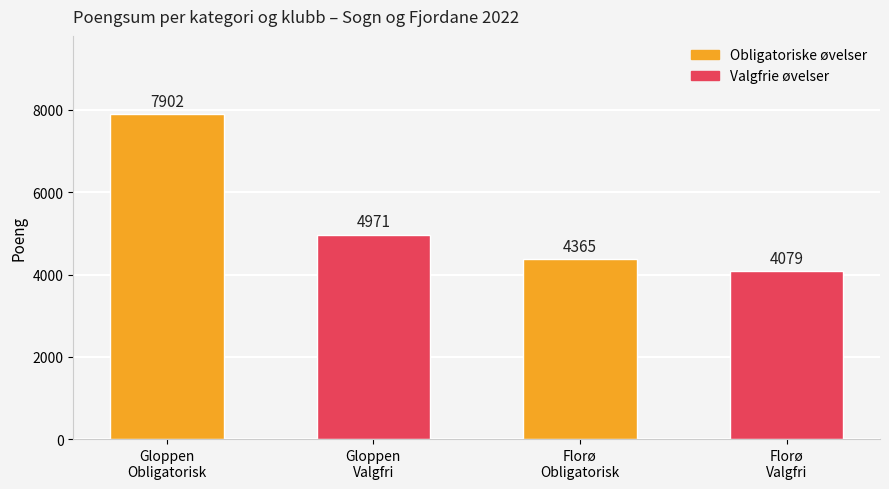

What is the difference between the maximum and minimum values?

3823